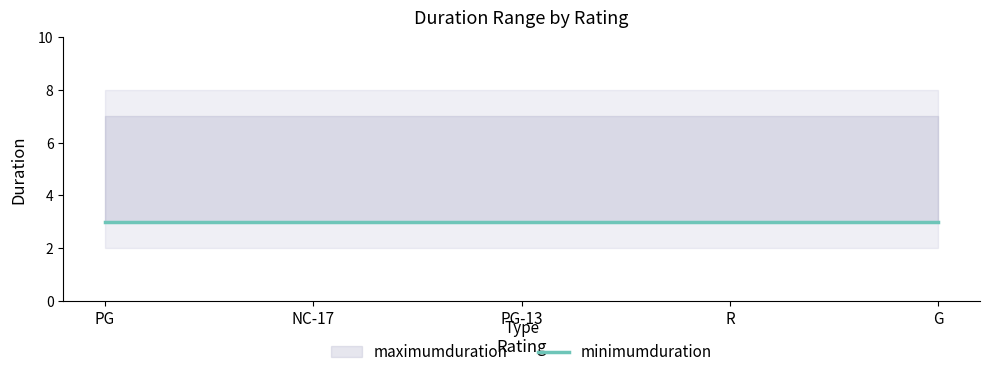

Count the number of data series in this chart.

2